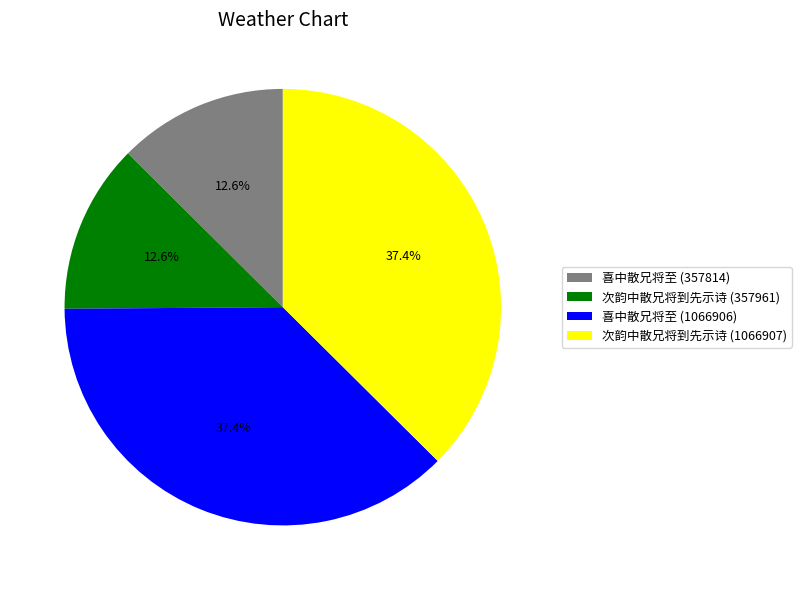

What is the total percentage of 次韵中散兄将到先示诗 (357961) and 次韵中散兄将到先示诗 (1066907)?

50.0%